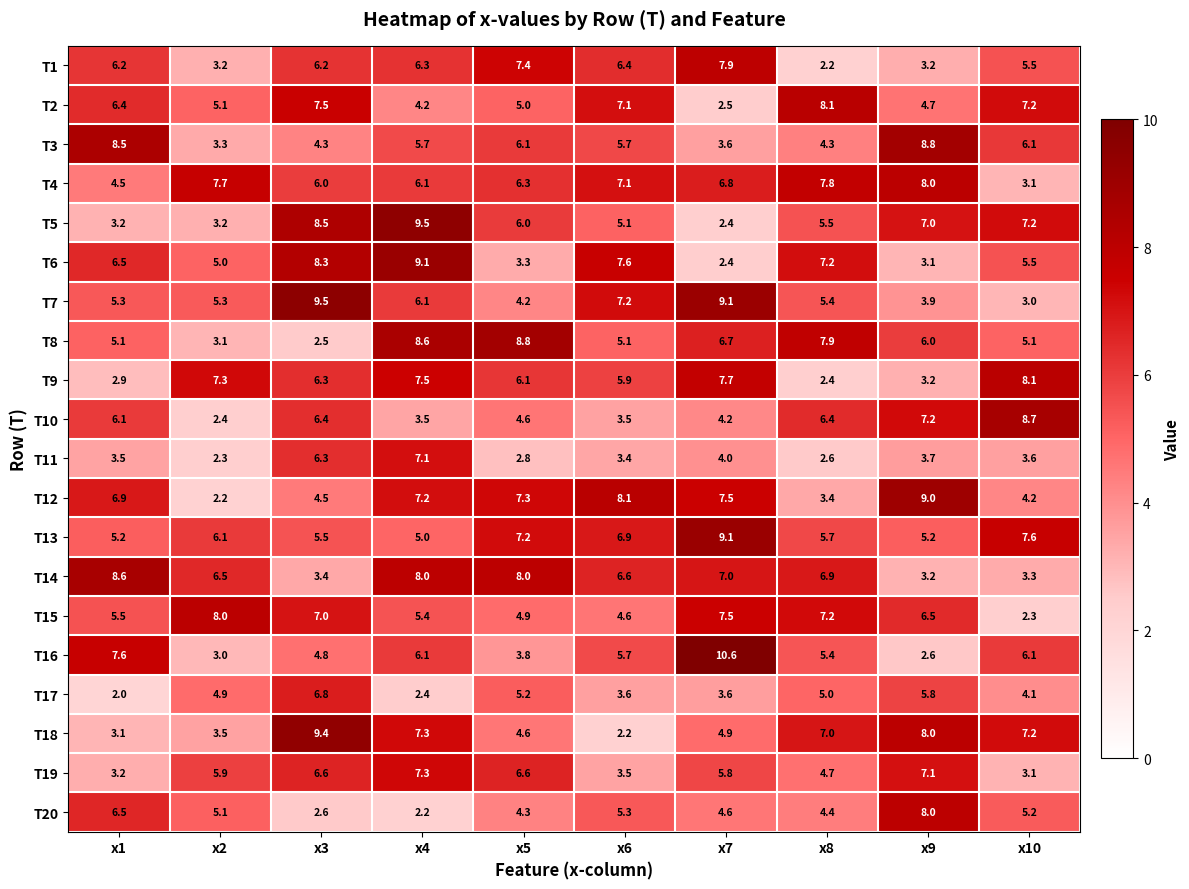

Where is T13 nearest to the value 7?

x6